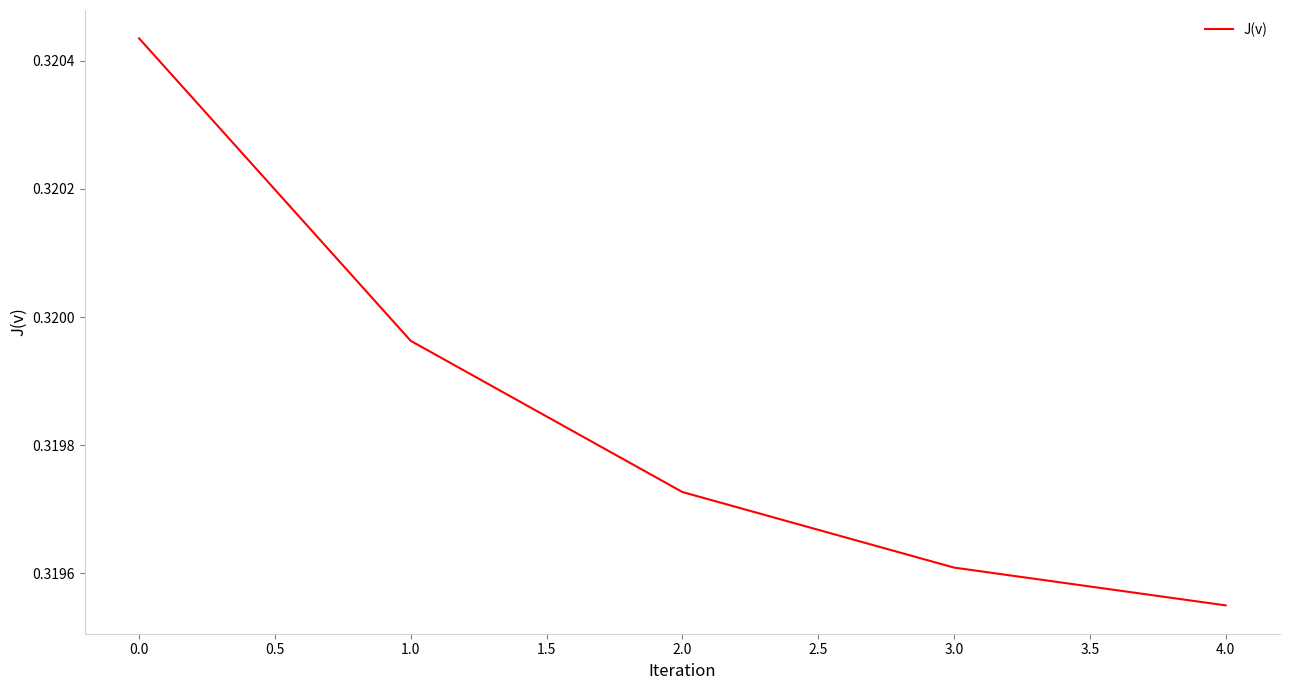

What position from the left is 4.0?

5